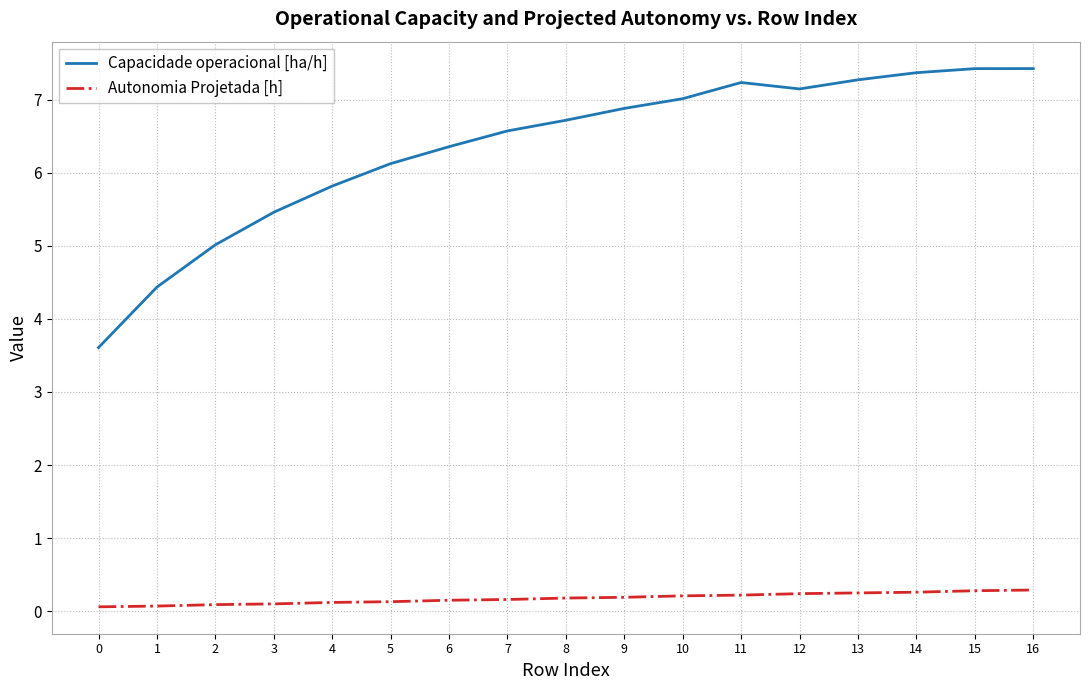

Which series changed the most between 3 and 4?

Capacidade operacional [ha/h]